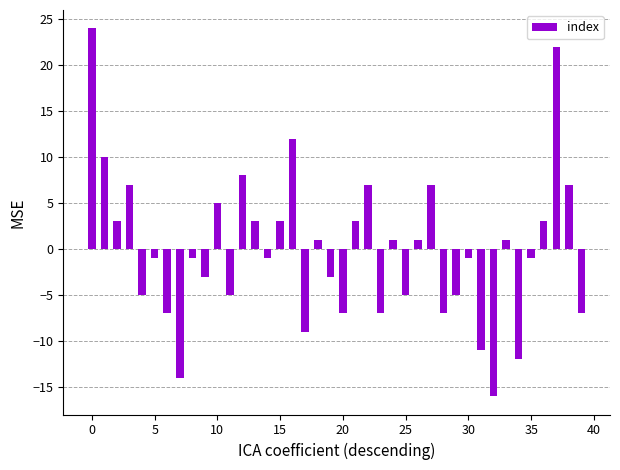

What is the difference between the maximum and minimum values?

40